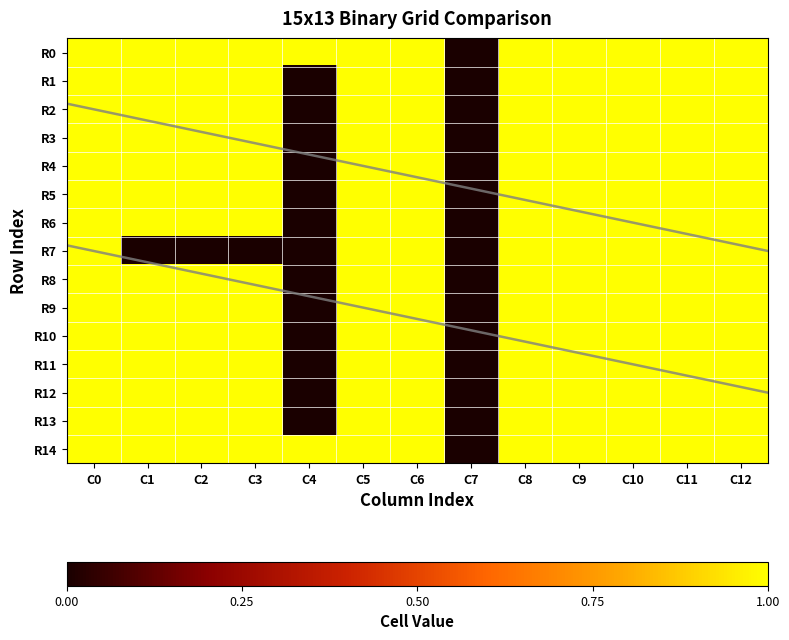

Is it true that R14 equals 1 at C1?

True